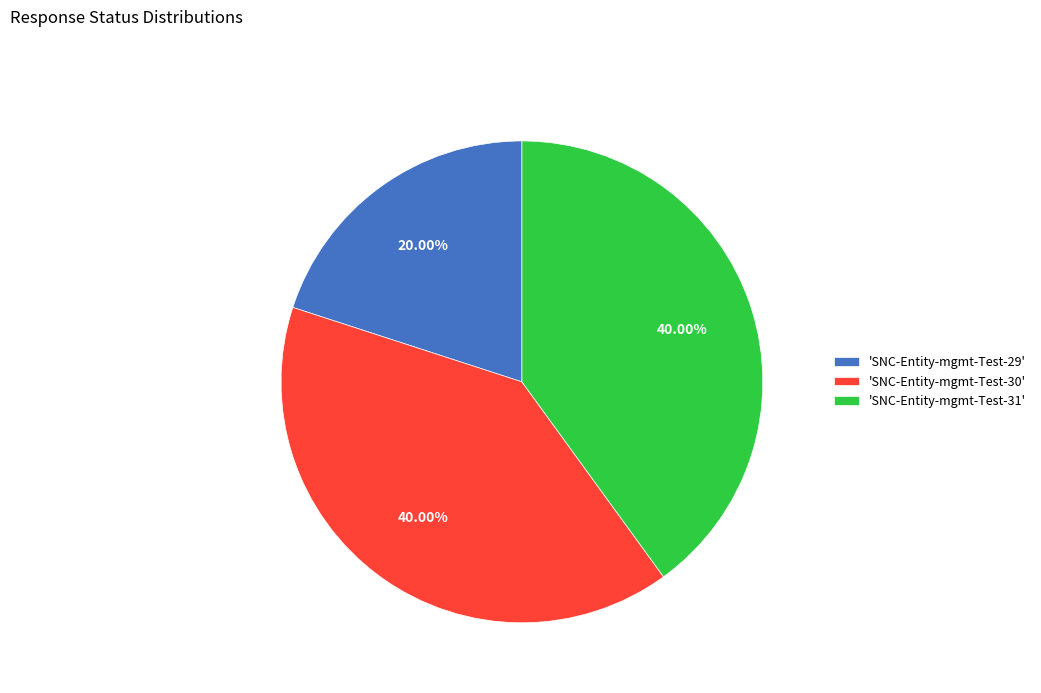

Which has a higher value, 'SNC-Entity-mgmt-Test-29' or 'SNC-Entity-mgmt-Test-31'?

'SNC-Entity-mgmt-Test-31'